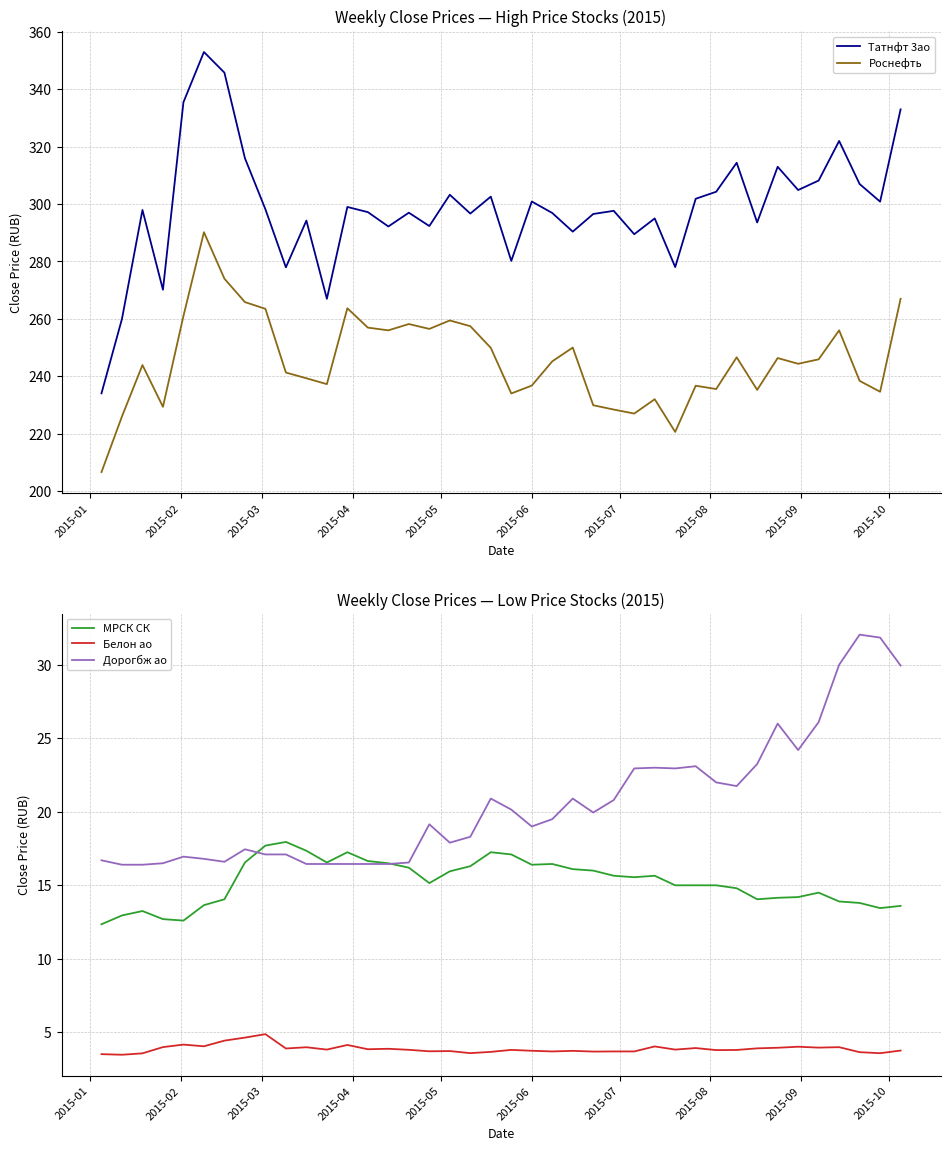

Which series has the largest total across all categories?

Татнфт 3ао